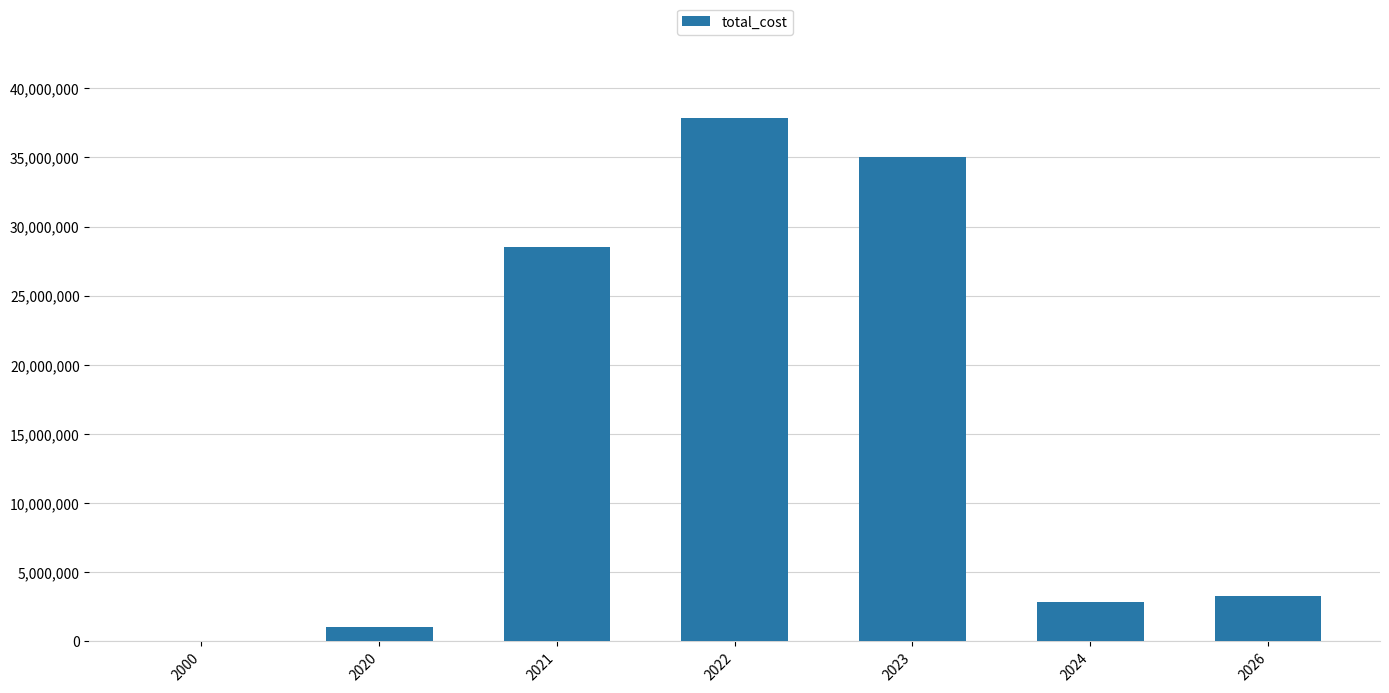

Reading left to right, transcribe all the data shown in this chart.

1463	1051371	28518825	37819304	35050456	2845265	3304741